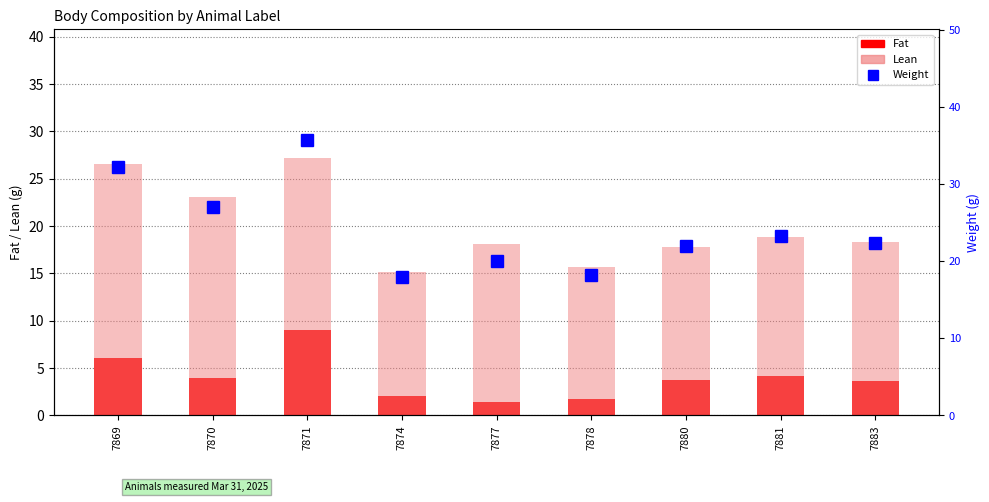

The Lean series shows 23.1 at 7870. True or false?

True